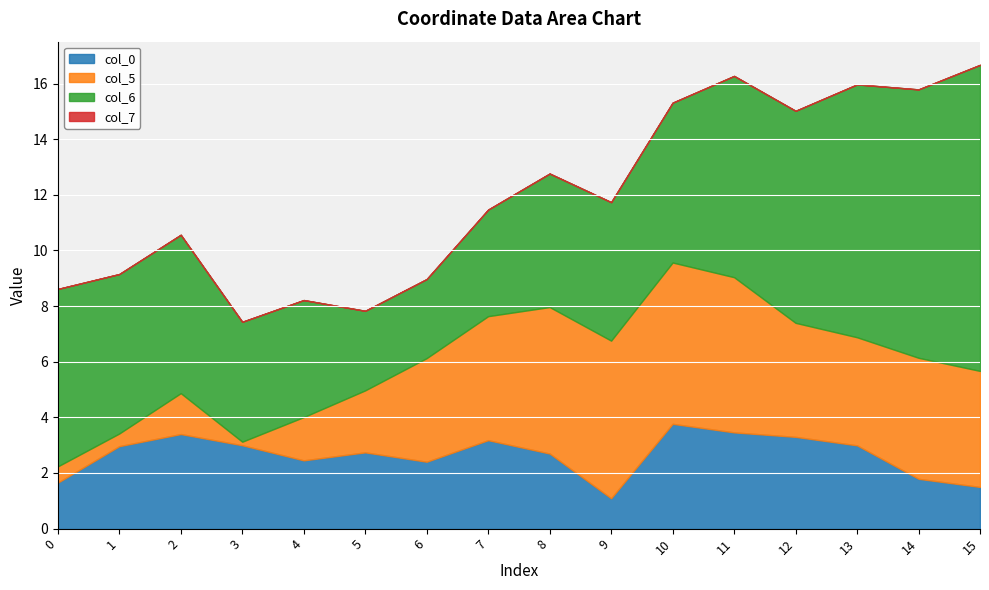

How many lines are shown in the chart?

4